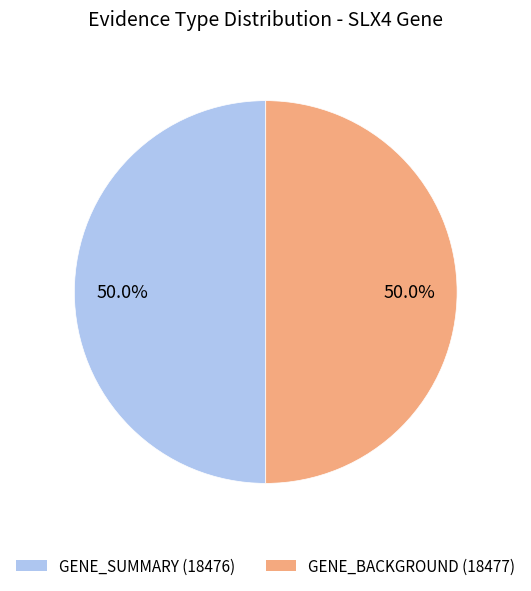

True or false: GENE_BACKGROUND (18477) accounts for 50% of the total.

True